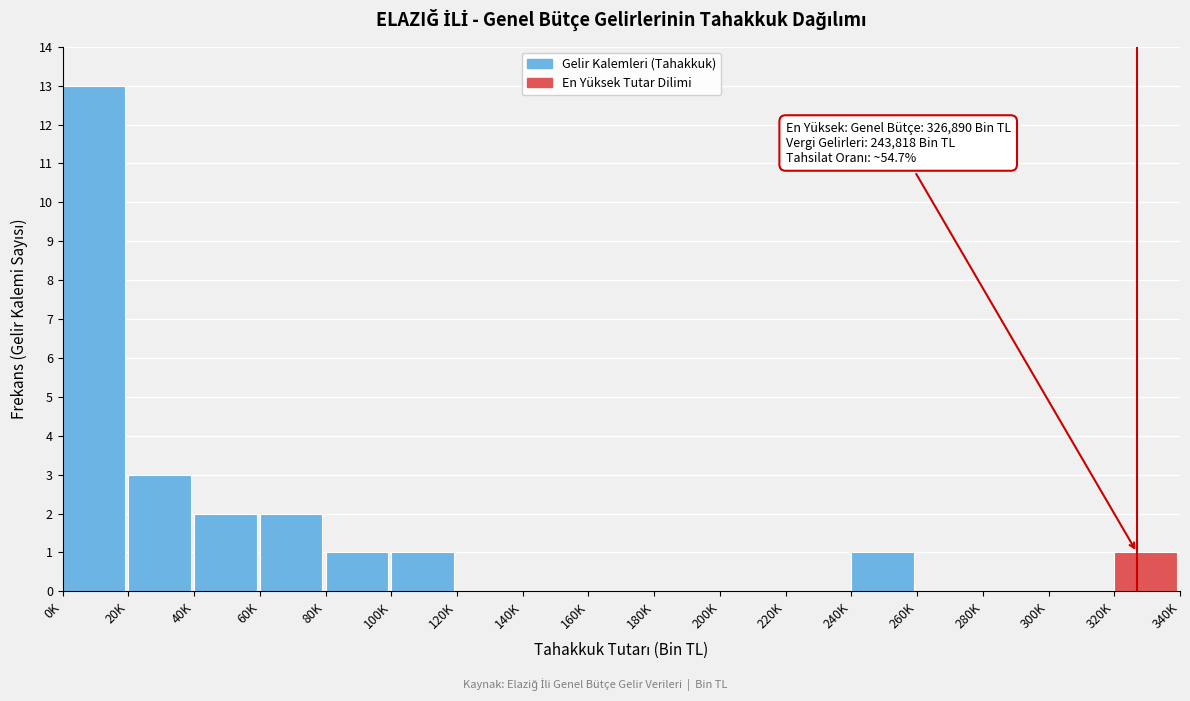

Reading right to left, transcribe all the data shown in this chart.

320K=1	300K=0	280K=0	260K=0	240K=1	220K=0	200K=0	180K=0	160K=0	140K=0	120K=0	100K=1	80K=1	60K=2	40K=2	20K=3	0K=13